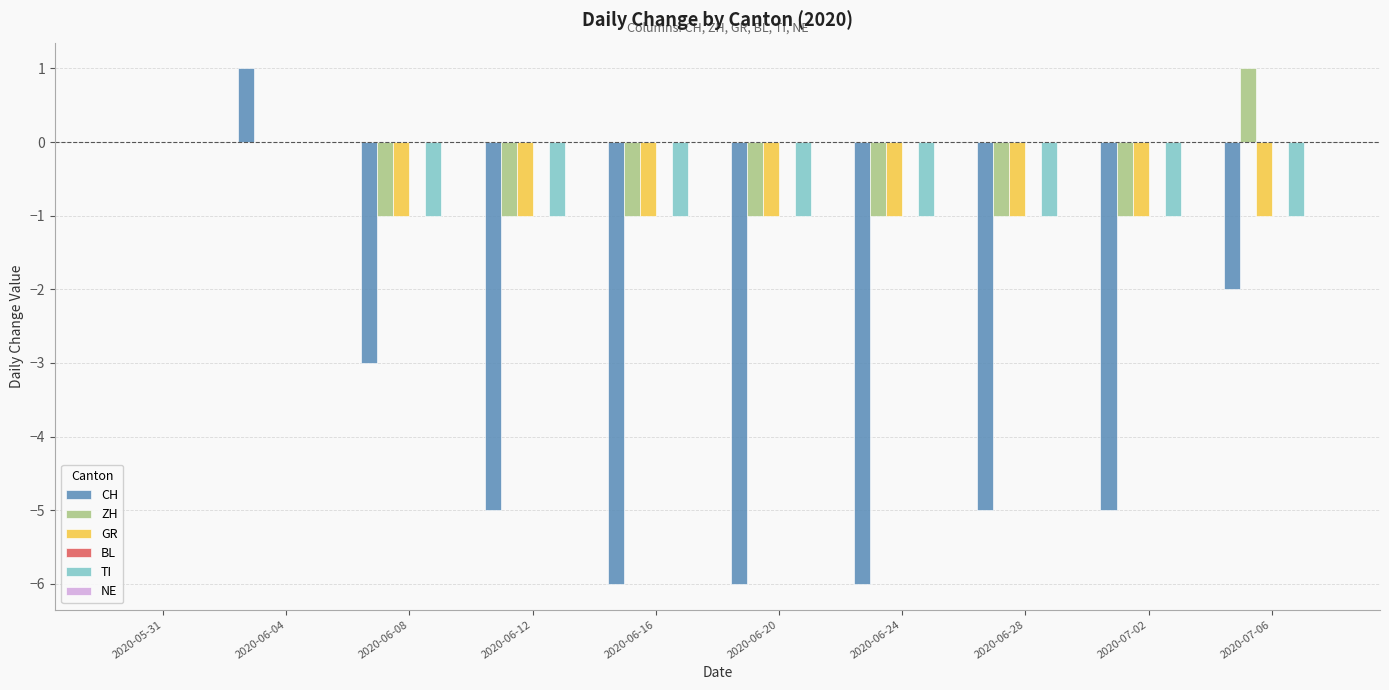

Is the value of ZH at 2020-06-20 greater than the value of CH at 2020-06-20?

Yes